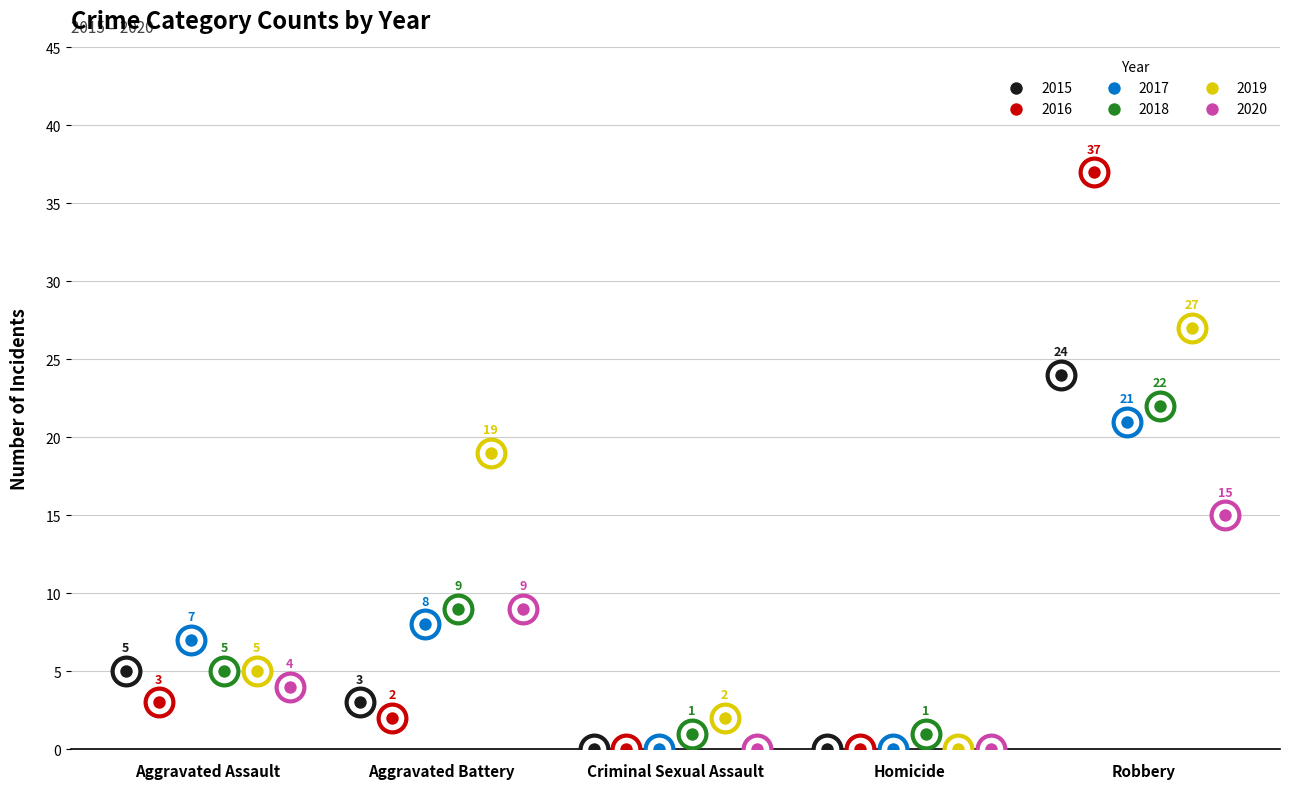

Is the value of 2018 at Criminal Sexual Assault greater than the value of 2017 at Robbery?

No